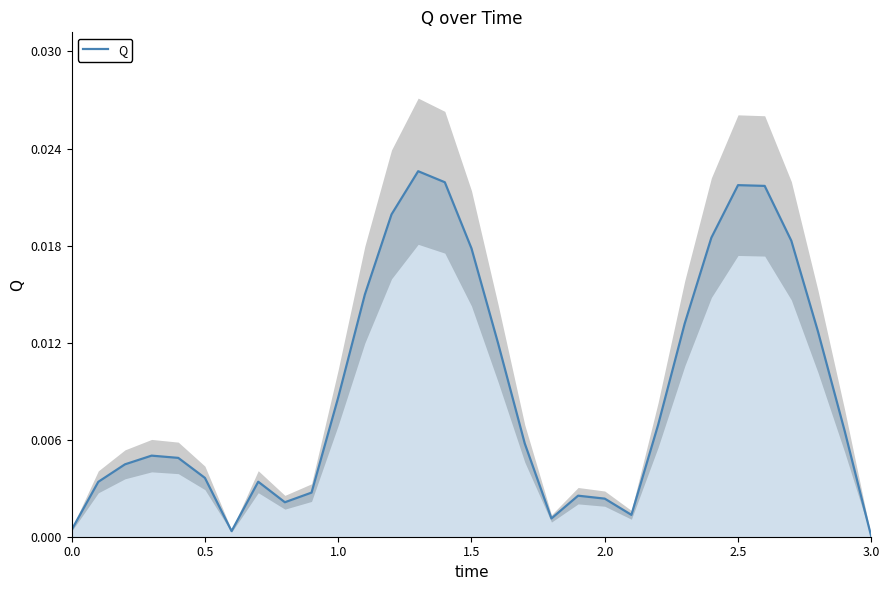

How many interior local valleys (lower than both neighbors) does the data have?

4